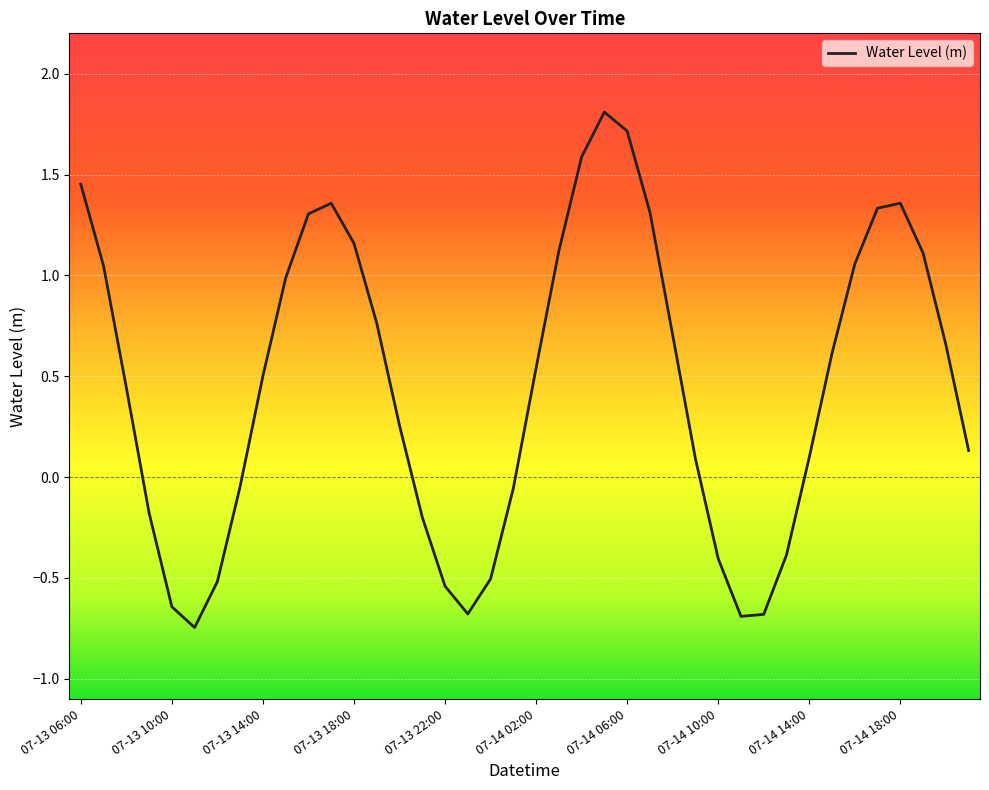

What is the greatest value displayed?

1.8